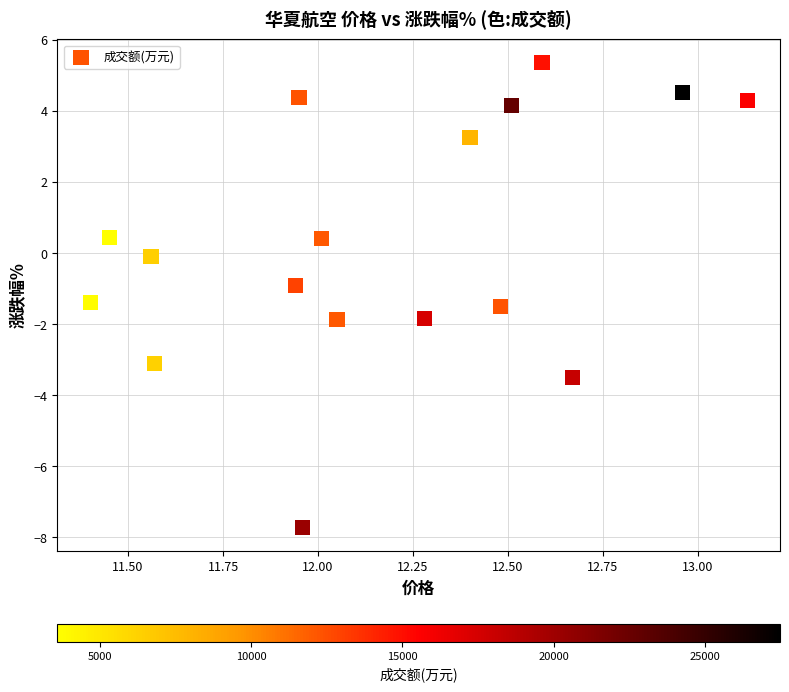

What is the range of Y values (max minus min)?

13.1